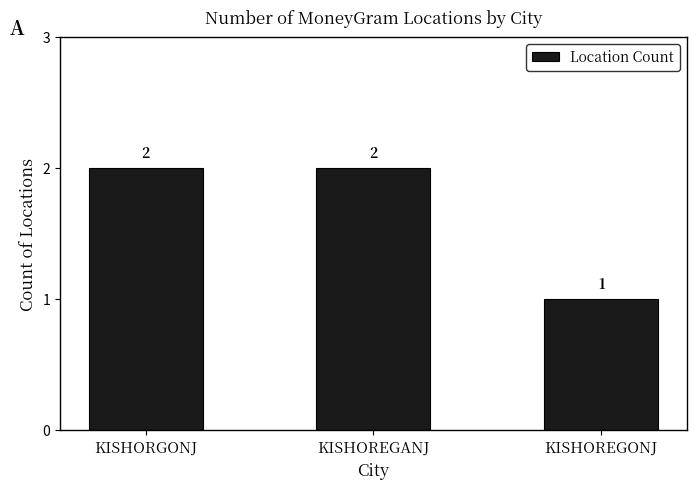

Which label corresponds to the smallest value in the chart?

KISHOREGONJ